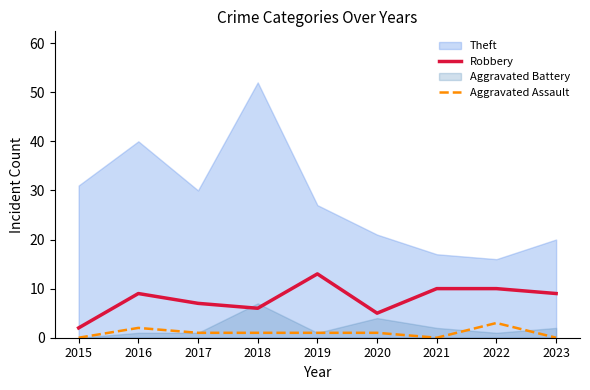

True or false: Aggravated Assault and Robbery cross at least once.

False